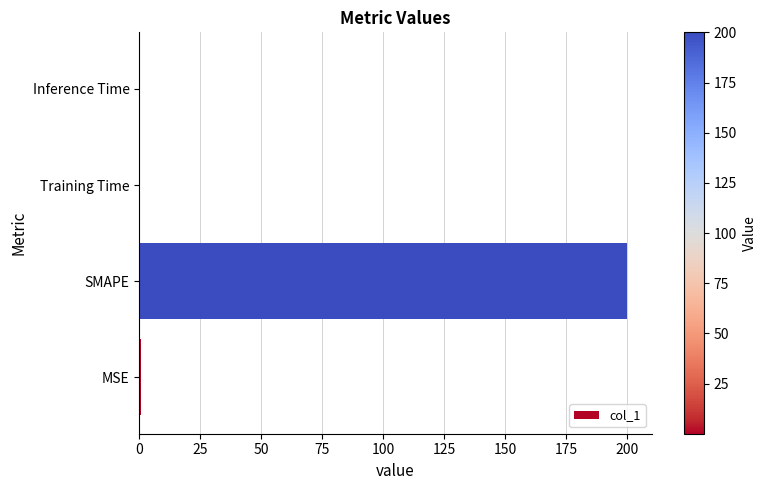

Which has a higher value, SMAPE or Training Time?

SMAPE